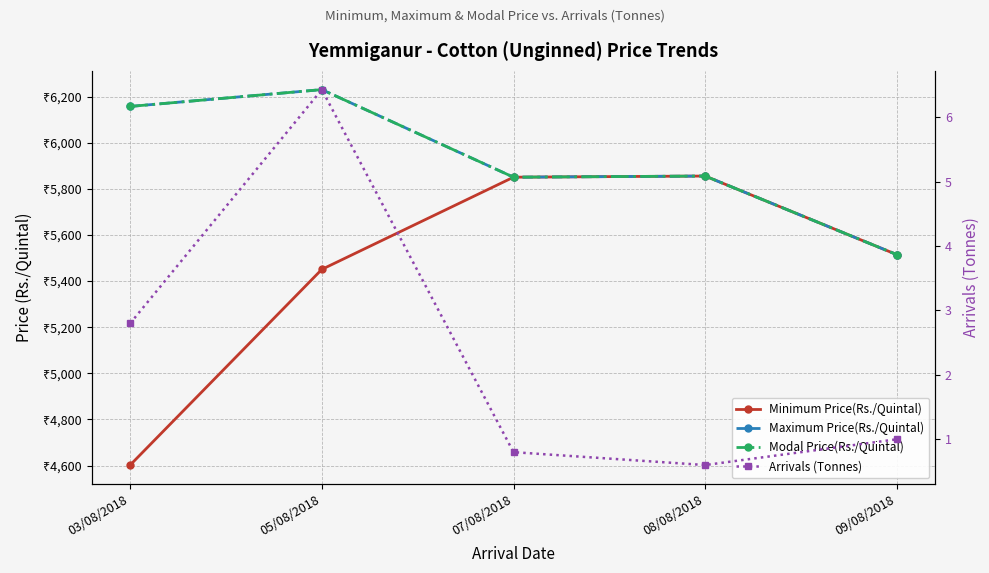

True or false: Arrivals (Tonnes) has a value of 1.2 at 07/08/2018.

False